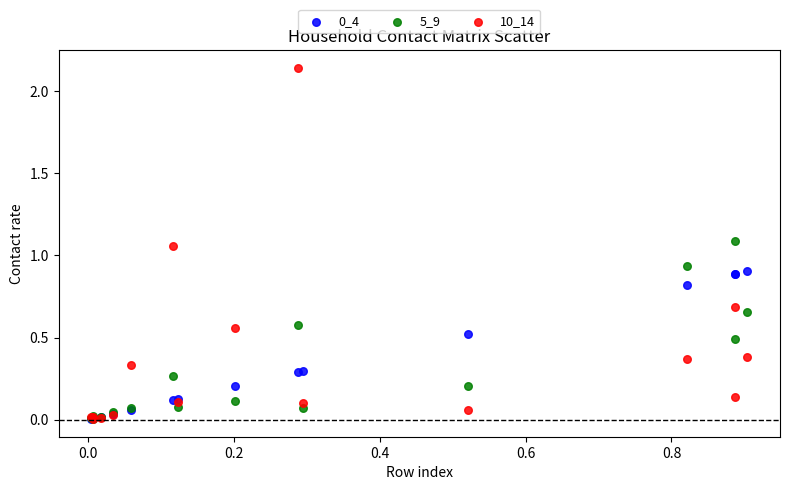

Which series has the widest spread of Y values?

10_14